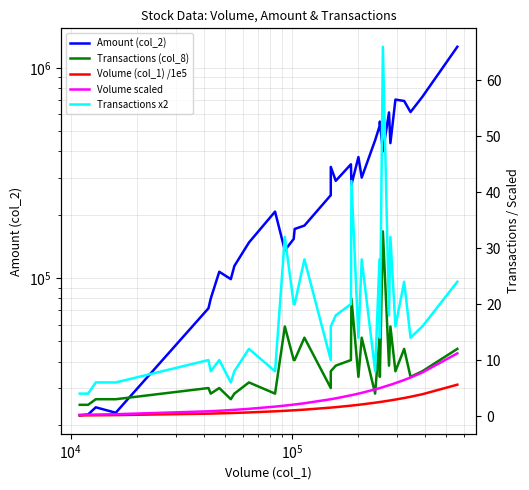

True or false: Transactions x2 and Amount (col_2) cross at least once.

False